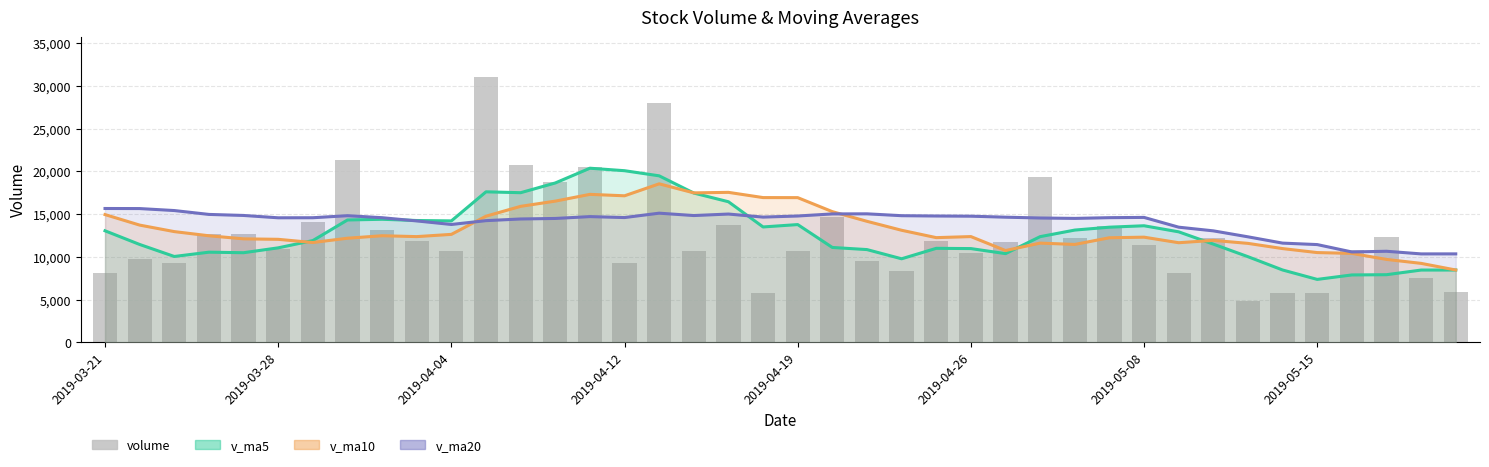

What is the smallest value displayed?

4805.6